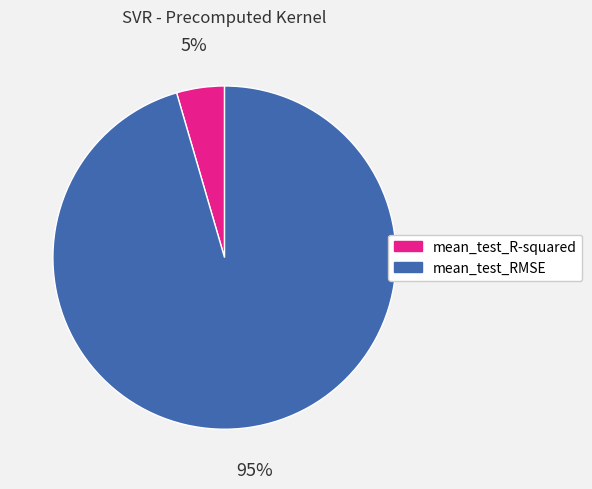

To the nearest percent, what is the average slice percentage?

50%